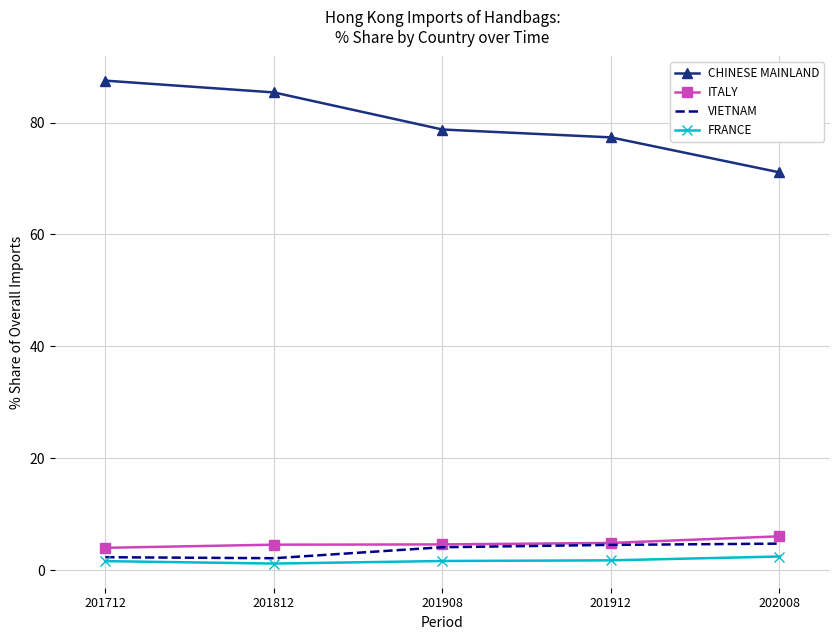

At which category does the chart reach its peak across all series?

201712